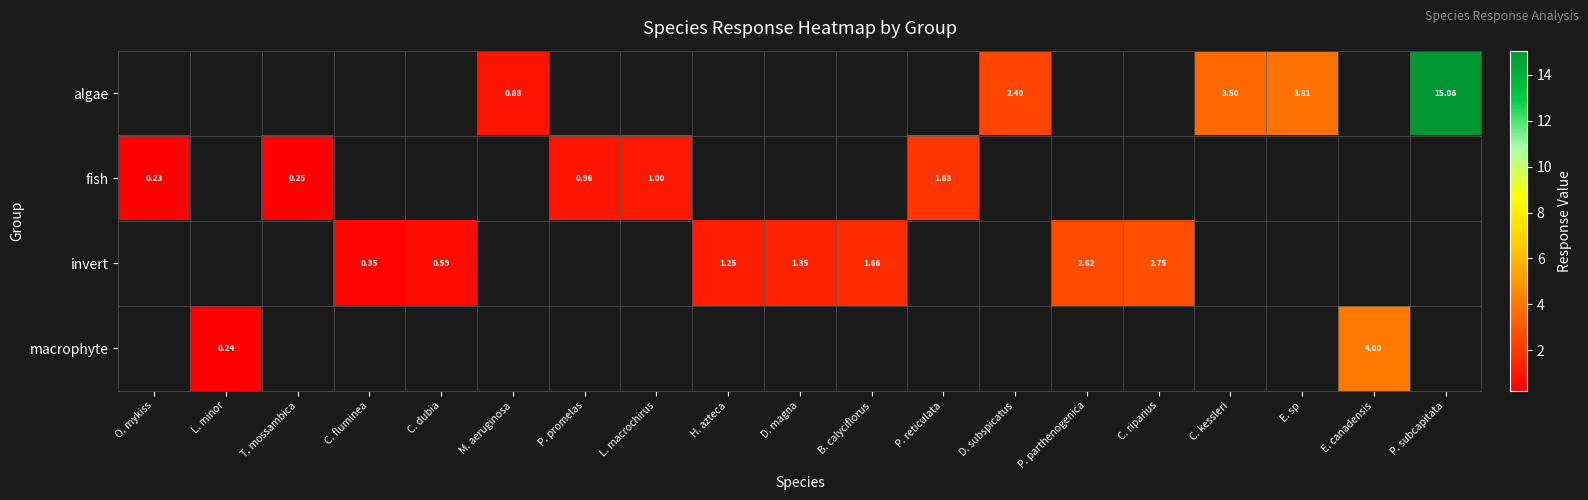

Rank the categories by macrophyte value from lowest to highest.

O. mykiss, L. minor, T. mossambica, C. fluminea, C. dubia, M. aeruginosa, P. promelas, L. macrochirus, H. azteca, D. magna, B. calyciflorus, P. reticulata, D. subspicatus, P. parthenogenica, C. riparius, C. kessleri, E. sp, E. canadensis, P. subcapitata